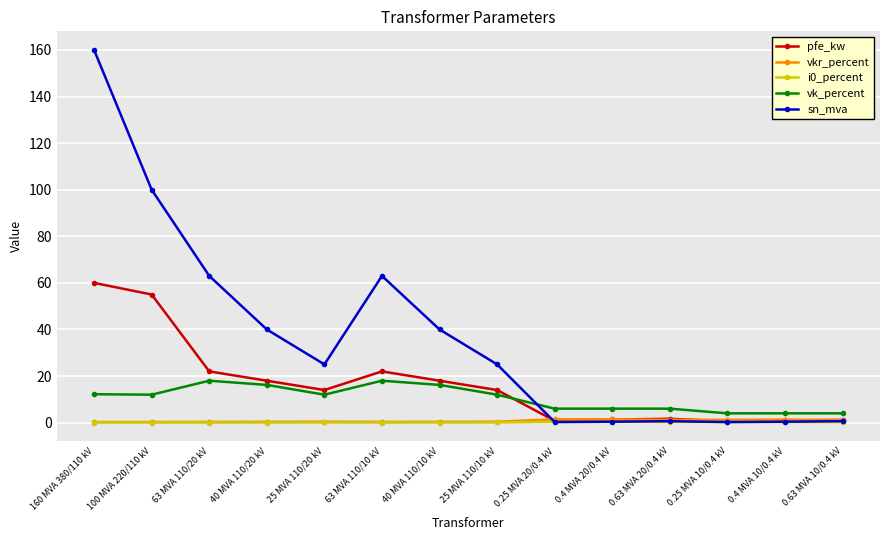

True or false: pfe_kw has a value of 55.0 at 100 MVA 220/110 kV.

True